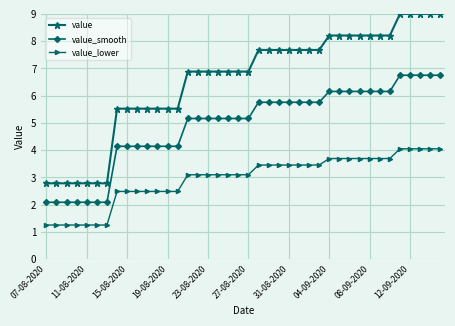

What is the value of the value_smooth point at the 3rd from the left?

2.1